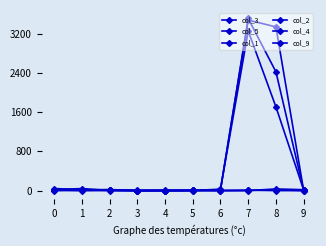

After their last crossing, which series has the higher values: col_9 or col_4?

col_4